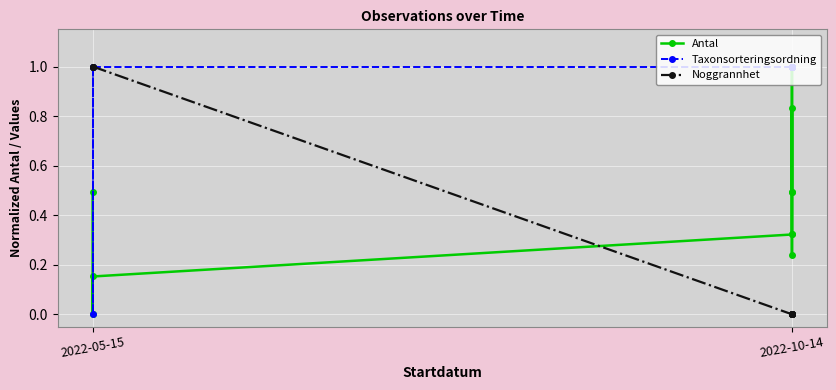

Count the number of categories in the chart.

10